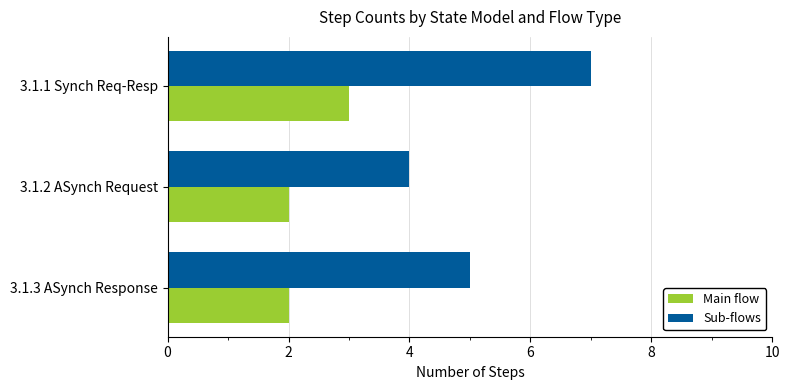

What is the spread (max minus min) of values at 3.1.1 Synch Req-Resp?

4